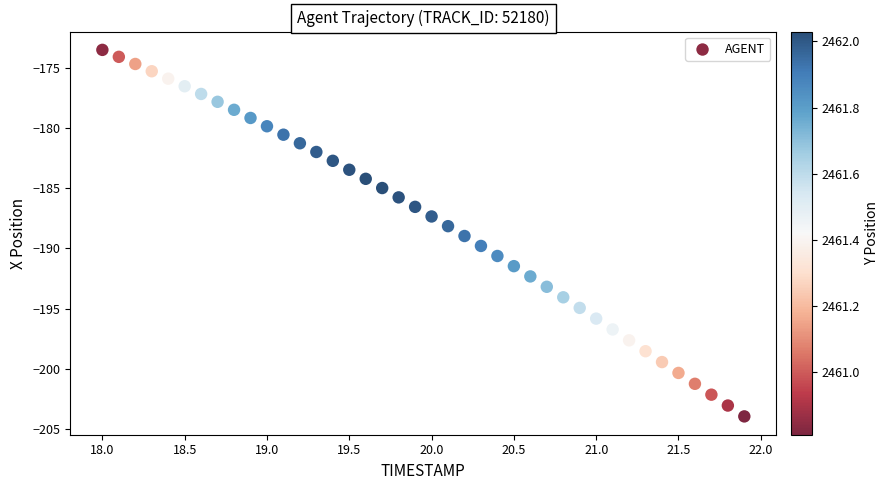

What is the range of Y values (max minus min)?

30.4